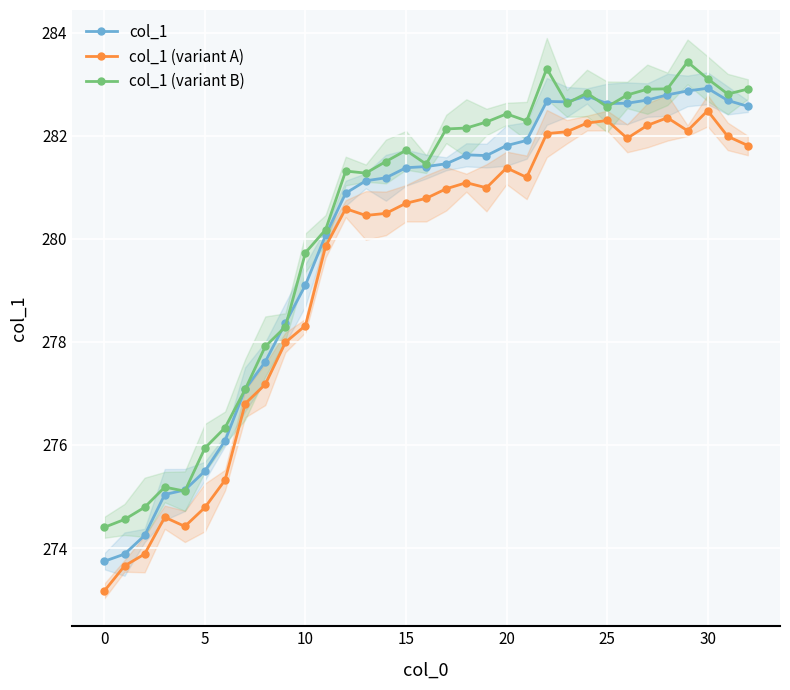

The col_1 (variant A) series shows 188.0 at 5. True or false?

False